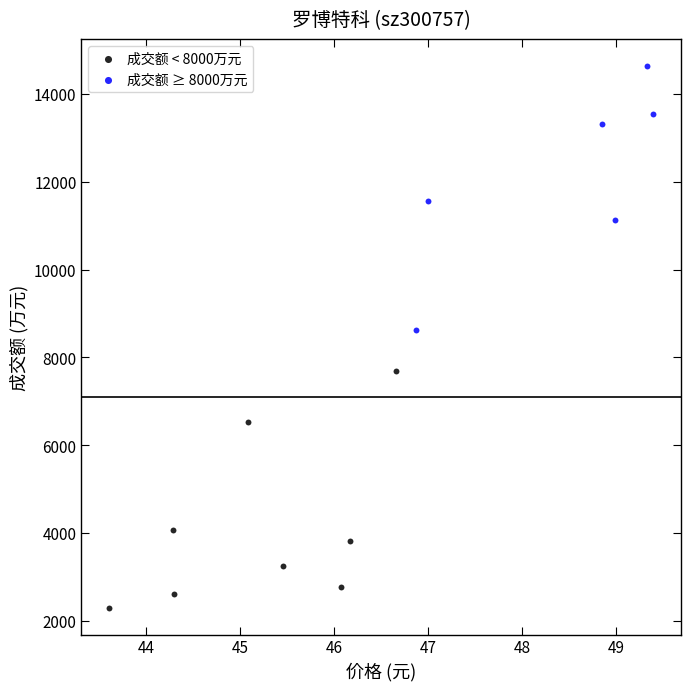

Which series has the widest spread of Y values?

成交额 ≥ 8000万元